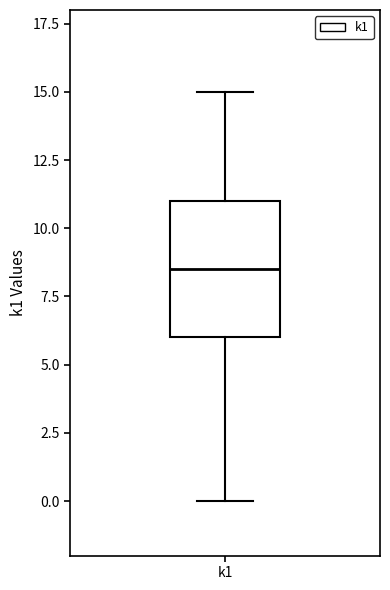

Read this box plot against the y-axis: the position of the median line, the range covered by the box, and the ends of both whiskers. The values are not printed on the chart, so give them approximately, as read against the axis.

median 8.5, box 6.0 to 11.0, whiskers 0.0 to 15.0